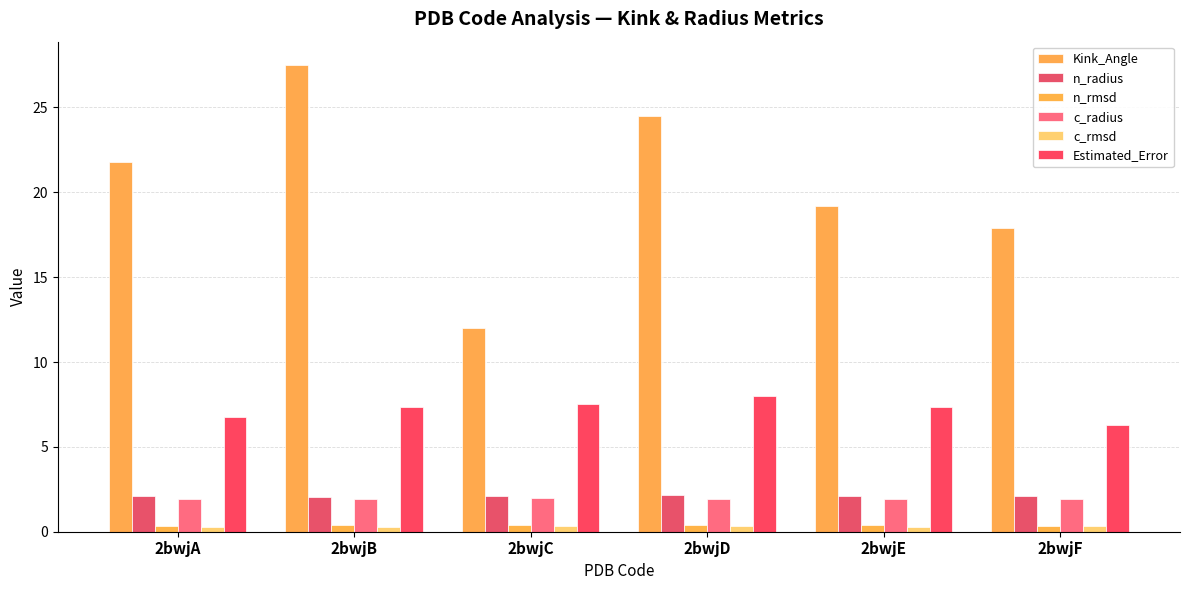

Reading left to right, extract all data points from this chart.

Kink_Angle: 21.8	27.5	12.0	24.5	19.2	17.9
n_radius: 2.1	2.0	2.1	2.1	2.1	2.1
n_rmsd: 0.4	0.4	0.4	0.4	0.4	0.3
c_radius: 1.9	1.9	2.0	1.9	1.9	2.0
c_rmsd: 0.3	0.3	0.3	0.3	0.3	0.3
Estimated_Error: 6.8	7.3	7.5	8.0	7.4	6.3